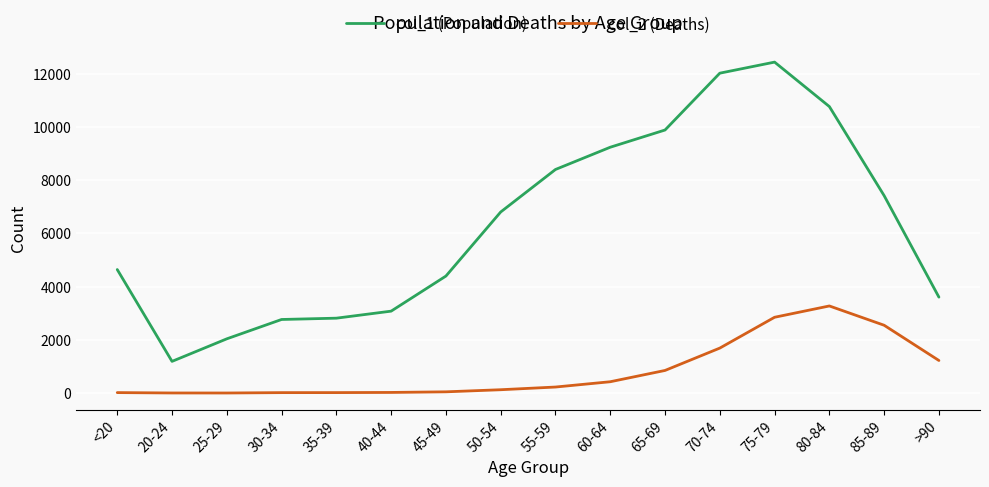

Rank the series at 55-59 from lowest to highest value.

col_2 (Deaths), col_1 (Population)